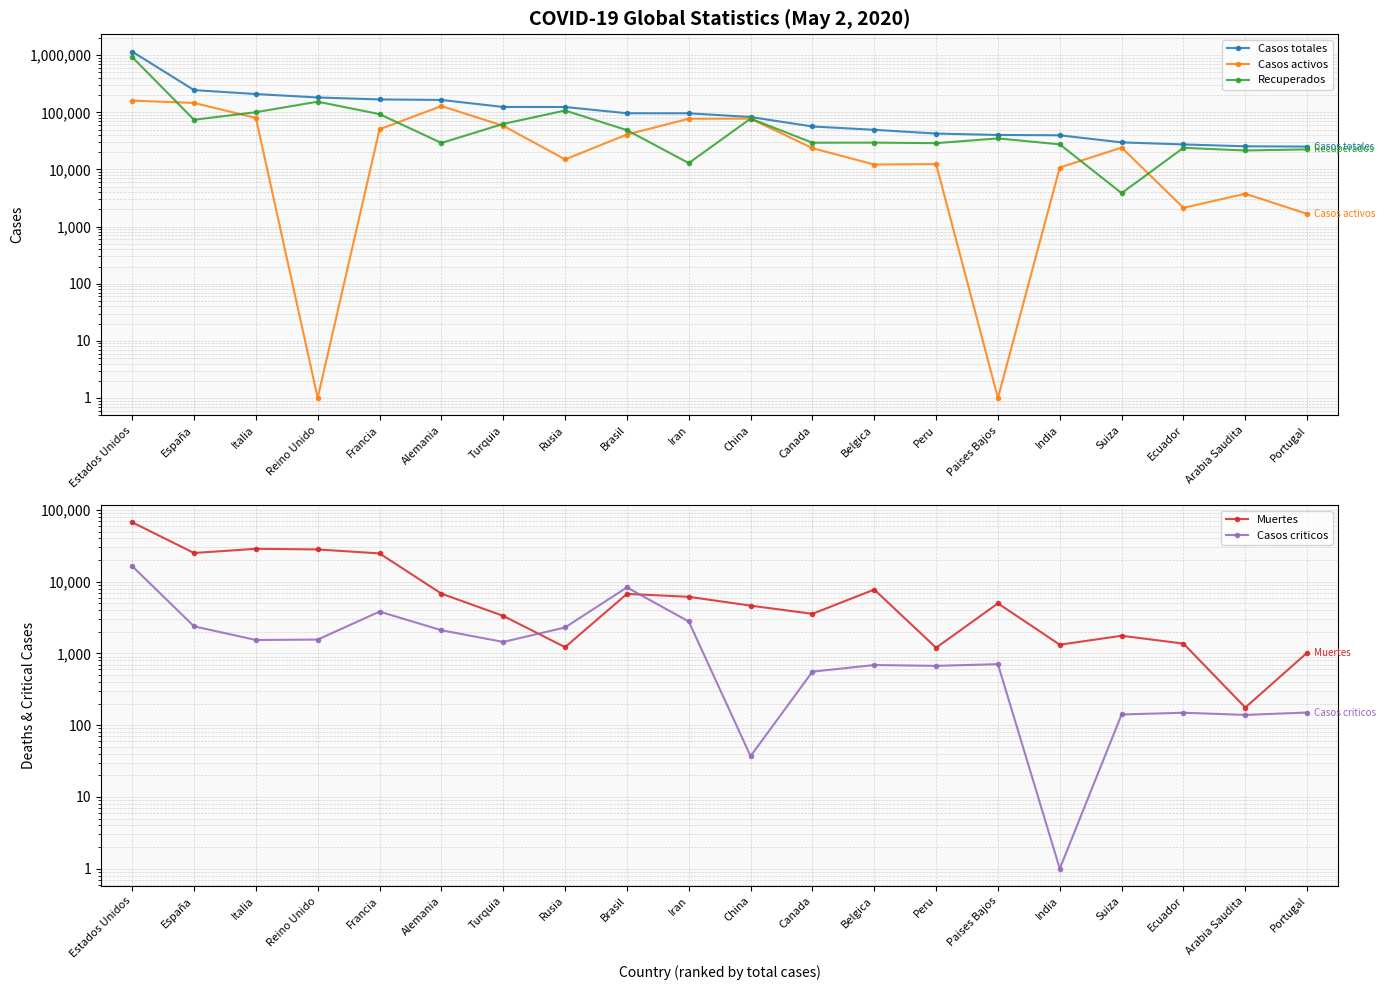

What is the total value across all series at Turquia?

250195